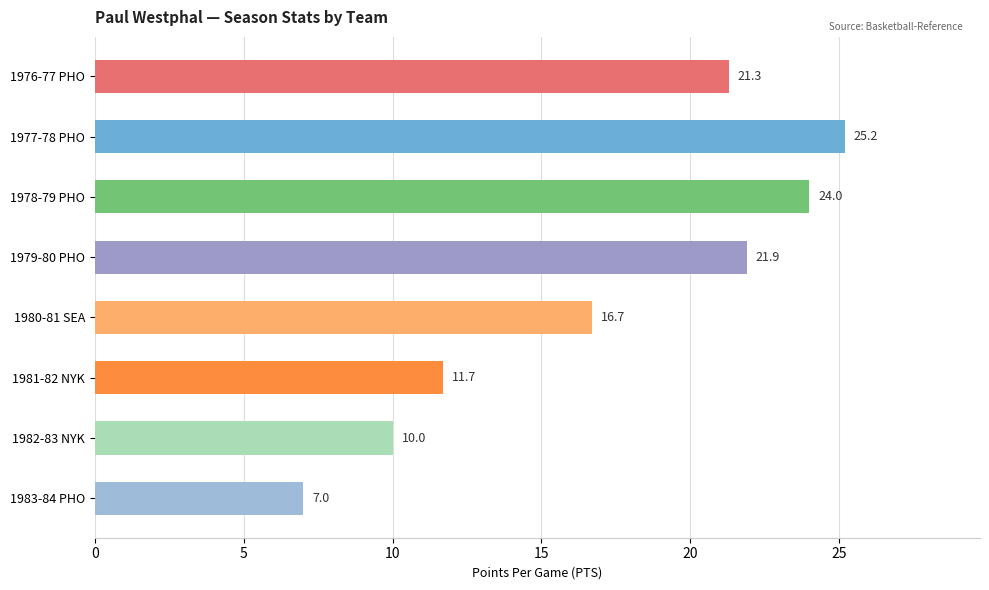

At which category does the chart reach its minimum across all series?

1983-84 PHO